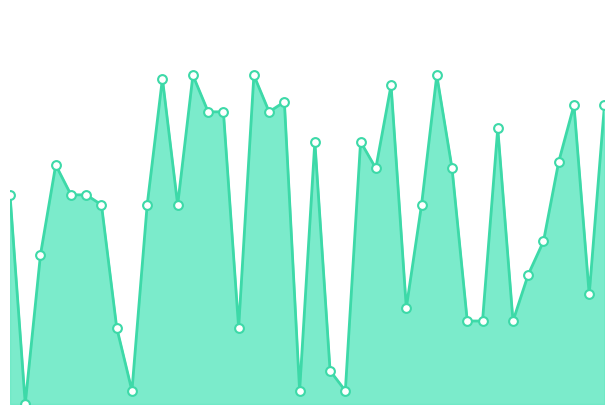

Is this an area chart (filled region under the line)?

Yes